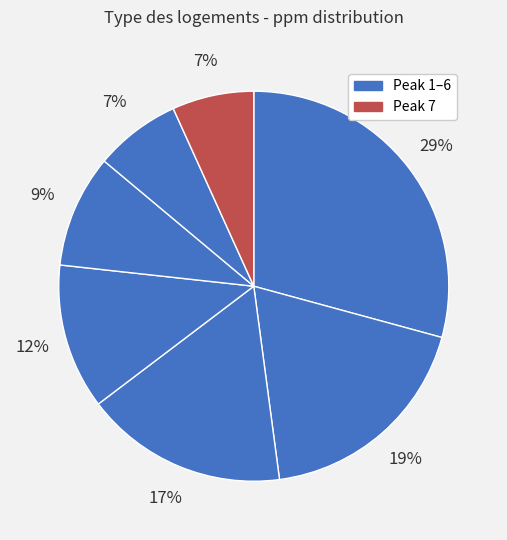

To the nearest percent, what is the difference between the largest and smallest slice percentages?

22%